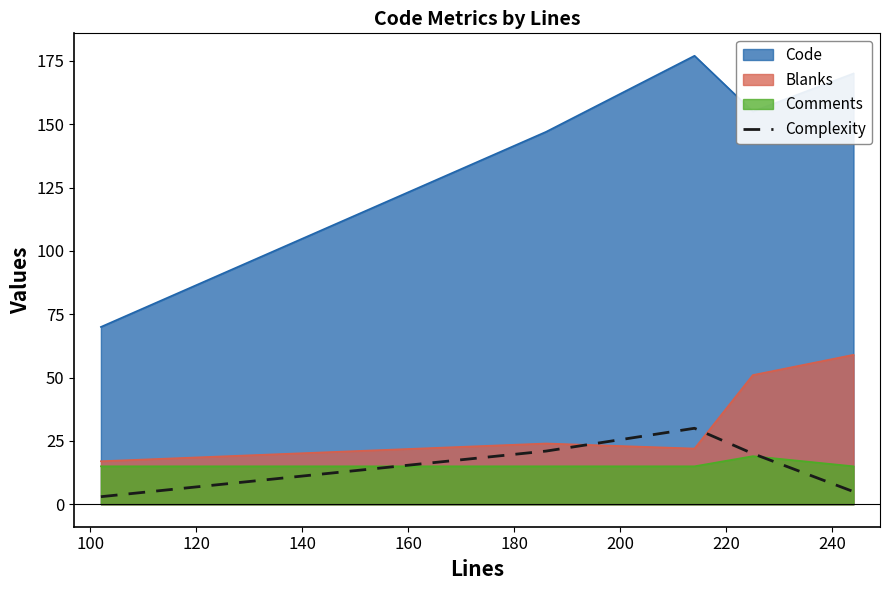

What is the highest value of the Code series?

177